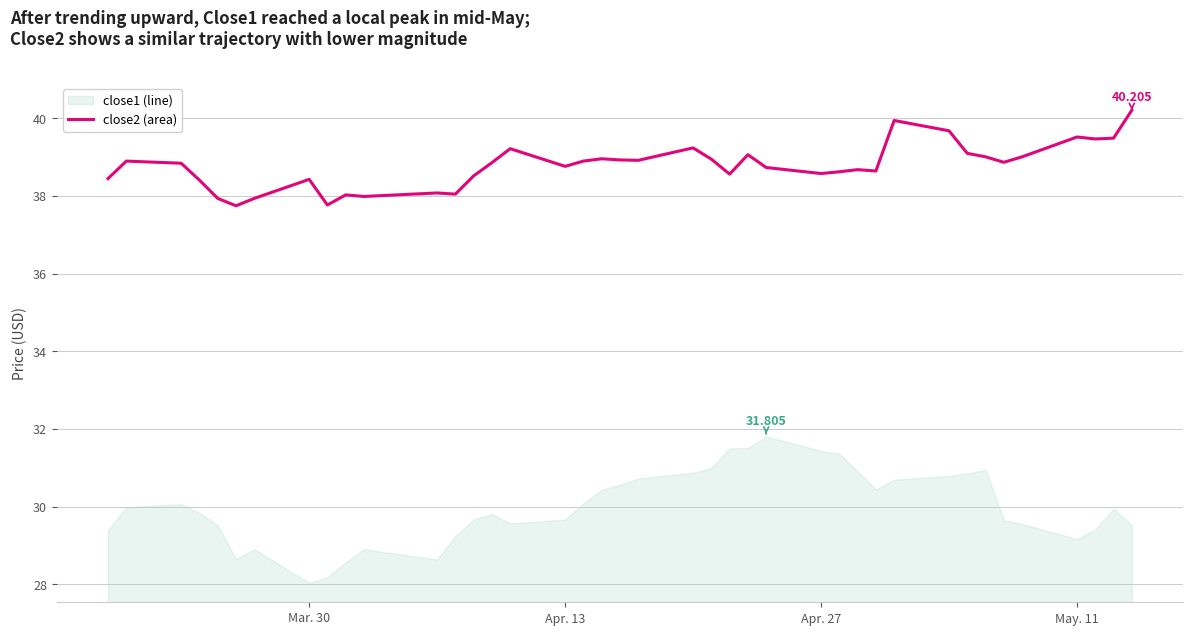

How many lines are shown in the chart?

1